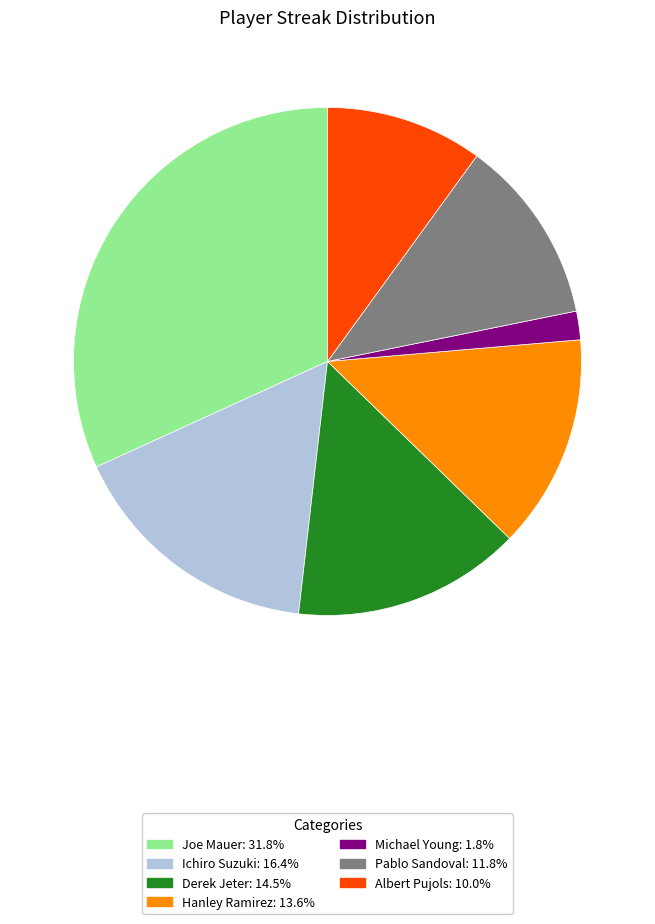

What is the ratio of the value at Hanley Ramirez to the value at Albert Pujols?

1.4